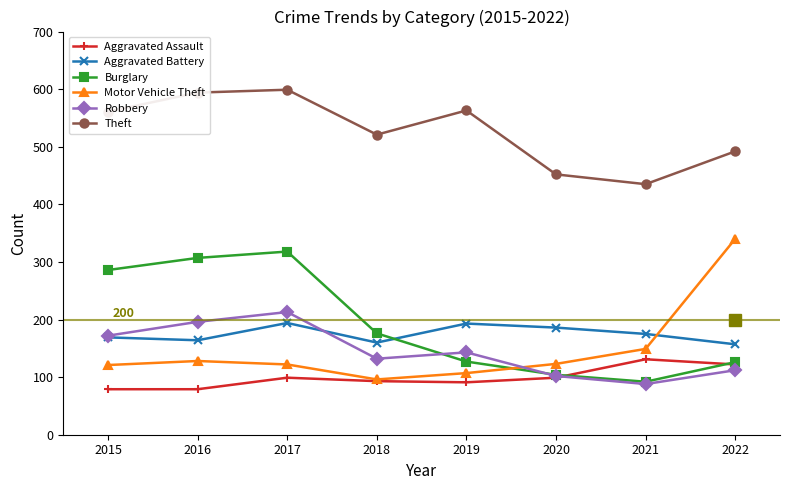

What is the value of the Theft point at the 6th from the left?

452